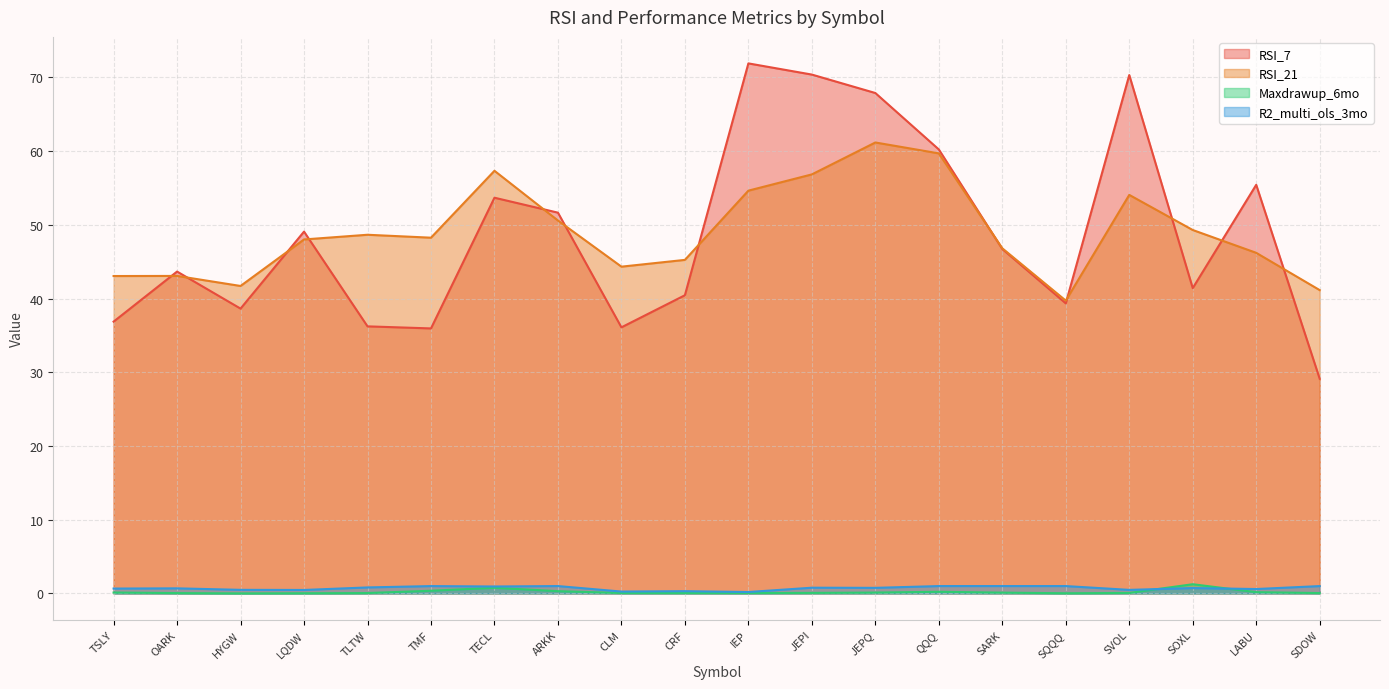

Reading left to right, list all the values displayed in this chart.

RSI_7: 36.9	43.7	38.6	49.1	36.2	35.9	53.7	51.6	36.1	40.4	71.9	70.4	67.9	60.2	46.7	39.3	70.3	41.4	55.4	29.1
RSI_21: 43.1	43.1	41.7	48.0	48.6	48.3	57.3	50.6	44.3	45.2	54.6	56.8	61.2	59.7	46.8	39.7	54.1	49.3	46.2	41.1
Maxdrawup_6mo: 0.1	0.0	0.0	0.0	0.1	0.4	0.8	0.3	0.1	0.1	0.1	0.1	0.1	0.2	0.1	0.0	0.1	1.2	0.2	0.0
R2_multi_ols_3mo: 0.7	0.7	0.5	0.5	0.8	1.0	0.9	1.0	0.3	0.3	0.2	0.8	0.8	1.0	1.0	1.0	0.5	0.7	0.6	1.0